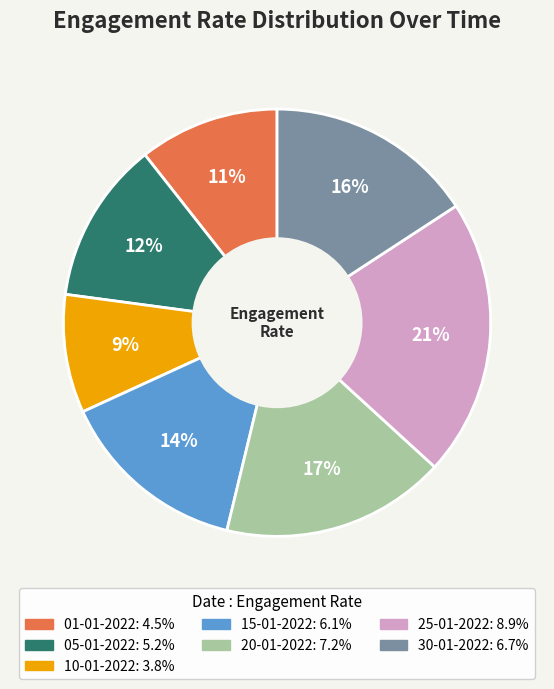

How many slices are in this pie chart?

7